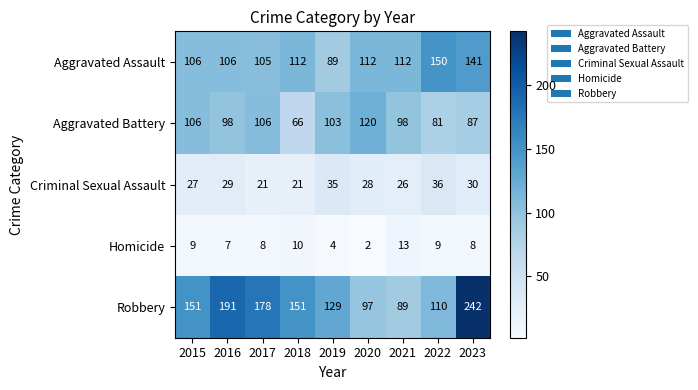

Where is Criminal Sexual Assault nearest to the value 28?

2020